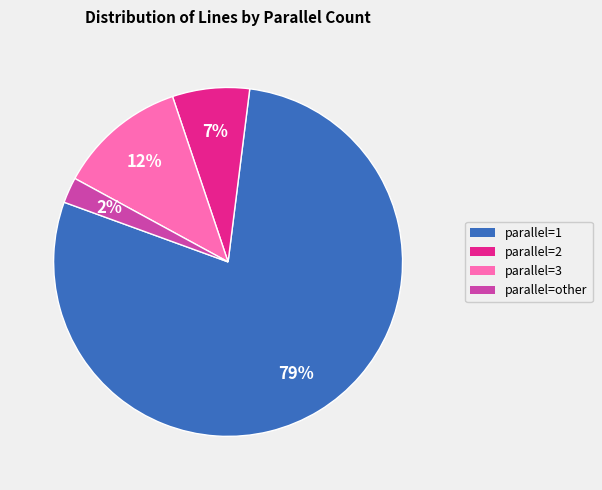

Which category accounts for the majority?

parallel=1